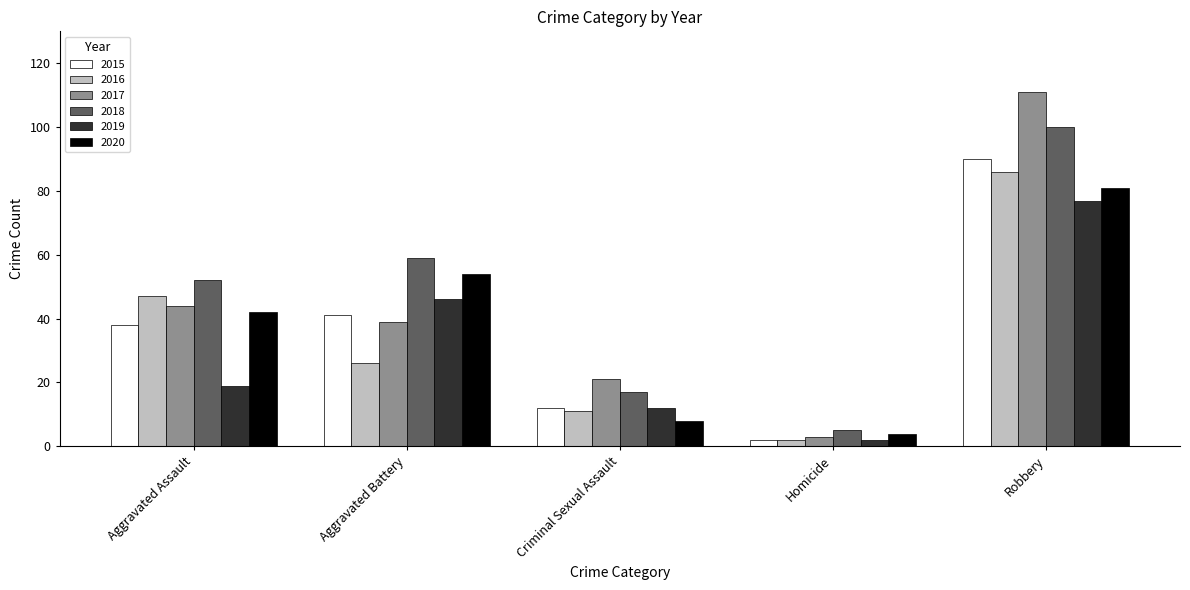

At which category does the chart reach its peak across all series?

Robbery